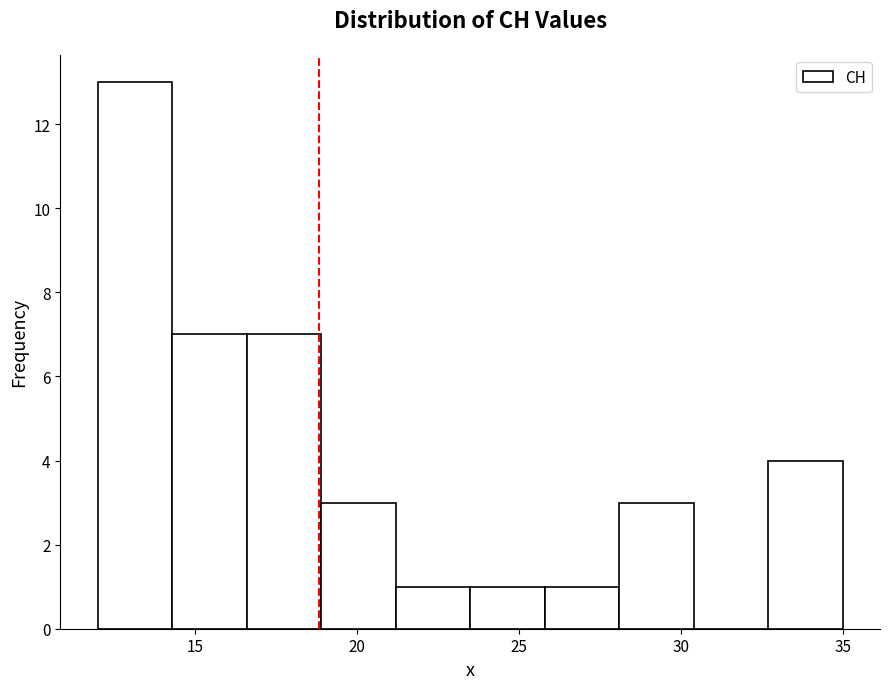

Reading left to right, list every bar in this chart as the range it spans on the x-axis followed by its height. Neither the bar edges nor the heights are printed on the chart, so give them approximately, as read against the axes.

12.0 to 14.3: 13
14.3 to 16.6: 7
16.6 to 18.9: 7
18.9 to 21.2: 3
21.2 to 23.5: 1
23.5 to 25.8: 1
25.8 to 28.1: 1
28.1 to 30.4: 3
30.4 to 32.7: 0
32.7 to 35.0: 4